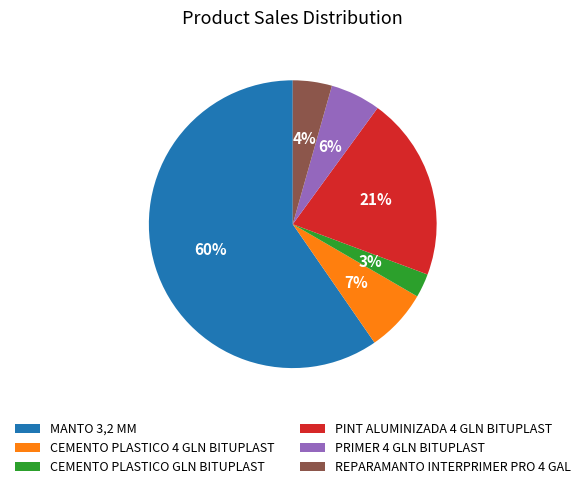

To the nearest percent, what is the average slice percentage?

17%